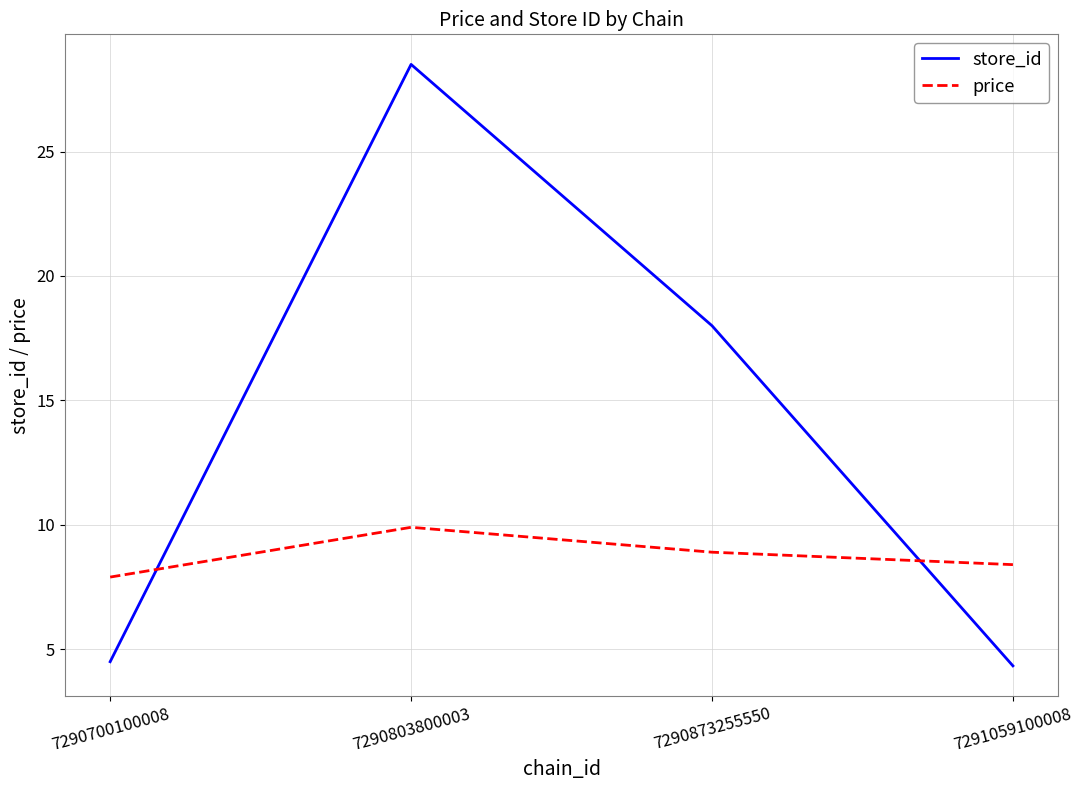

Reading right to left, extract all data points from this chart.

store_id: 4.3	18.0	28.5	4.5
price: 8.4	8.9	9.9	7.9